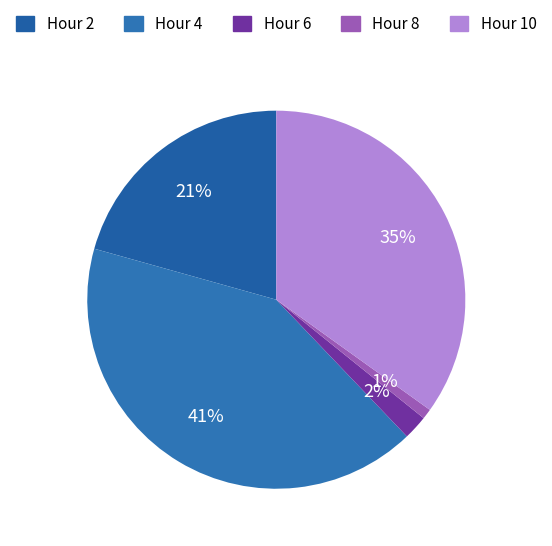

How many segments does this pie chart have?

5